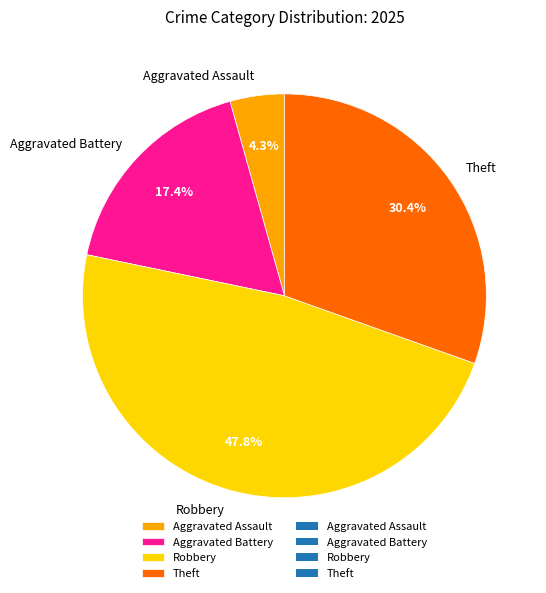

What is the largest slice in the pie chart?

Robbery